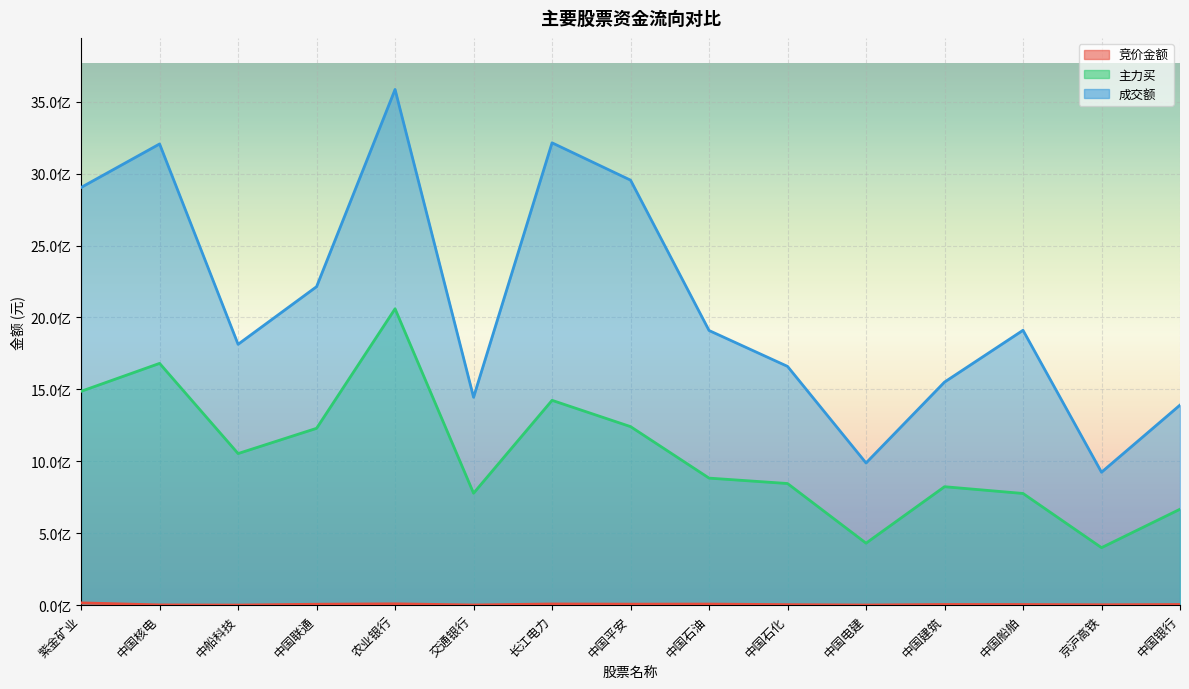

In 成交额, how many points are higher than both neighbors (excluding endpoints)?

4